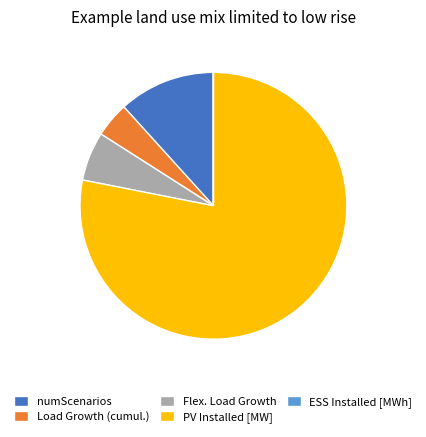

Do PV Installed [MW] and Flex. Load Growth together represent more than half of the pie?

Yes